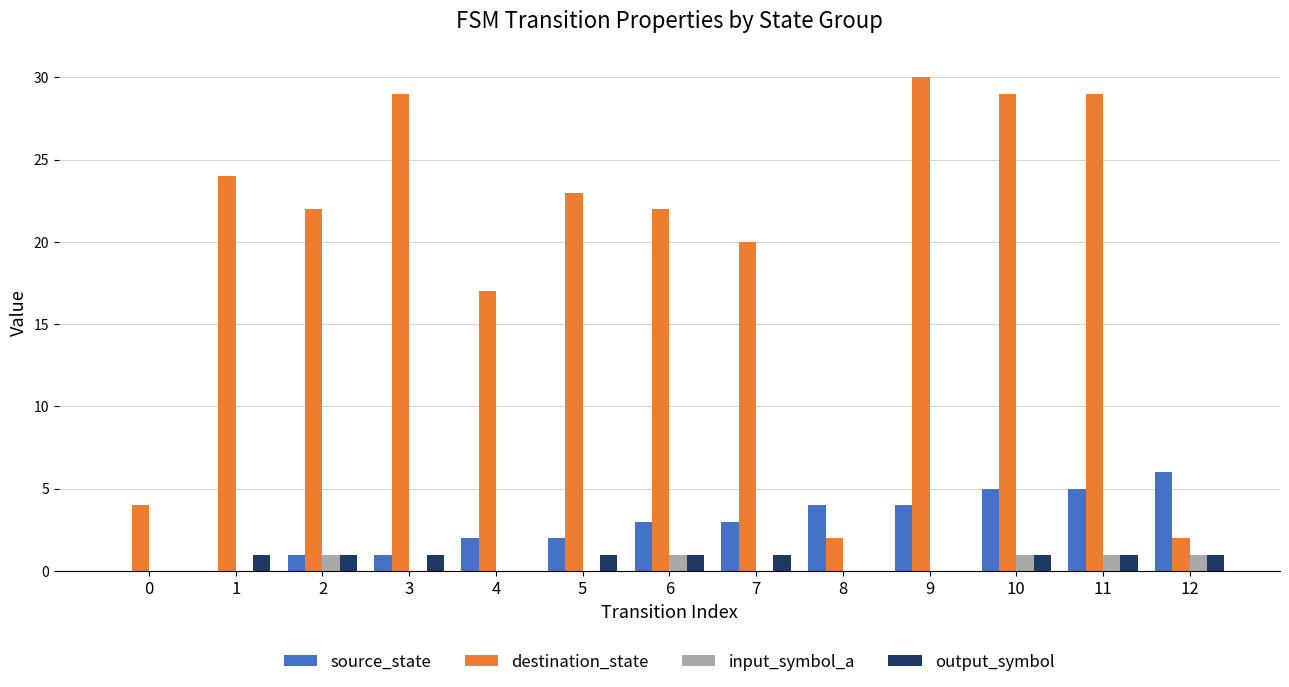

What is the total value across all series at 11?

36